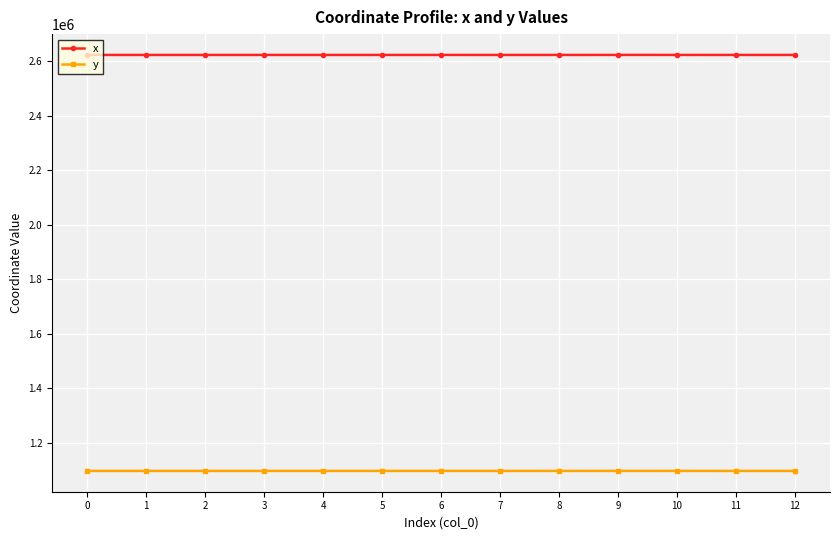

What value does the y series have at 9?

1096704.5